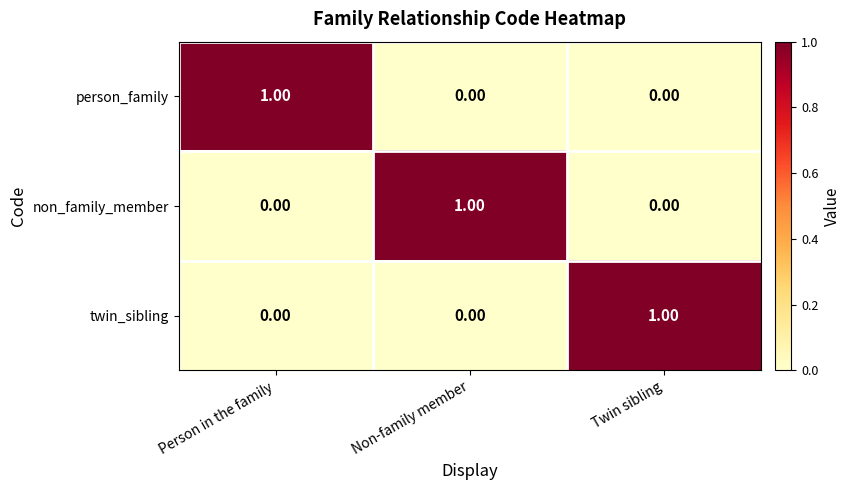

At how many categories does at least one series exceed 0?

3